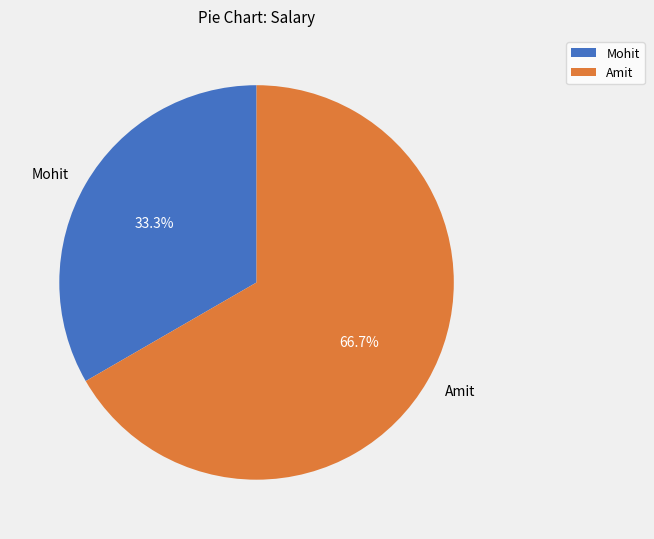

Does any single category account for the majority?

Yes